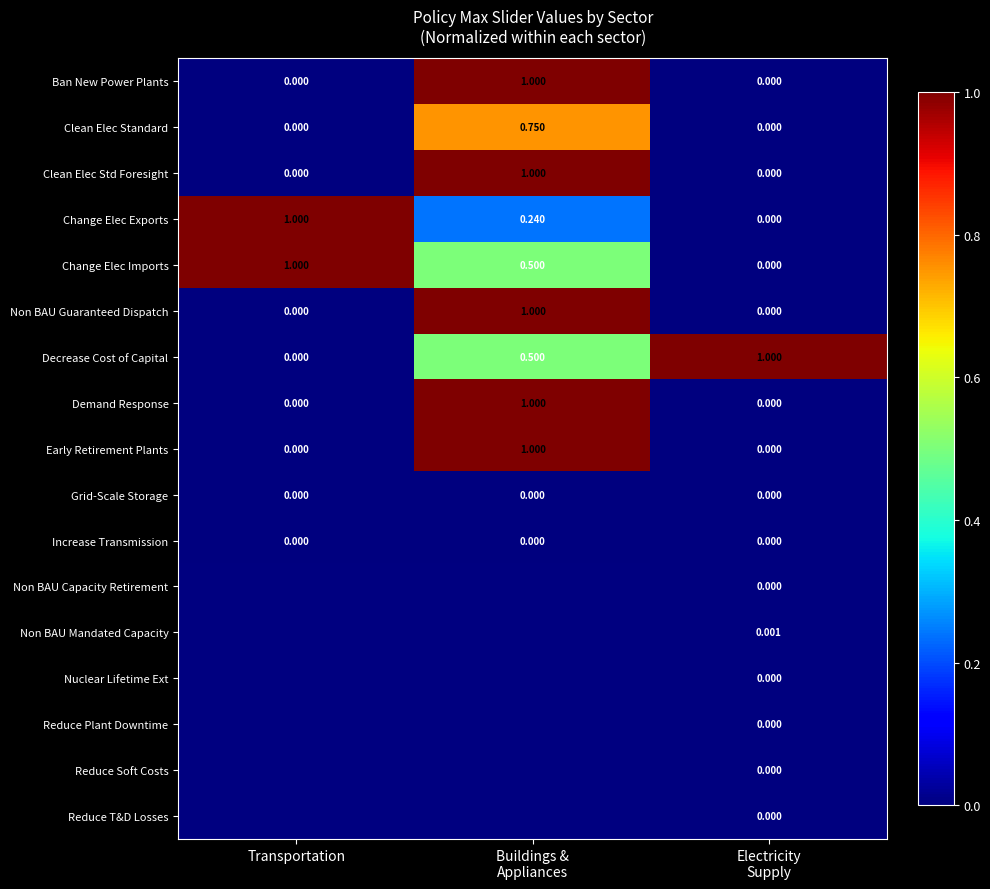

How many values in Demand Response are above zero?

1